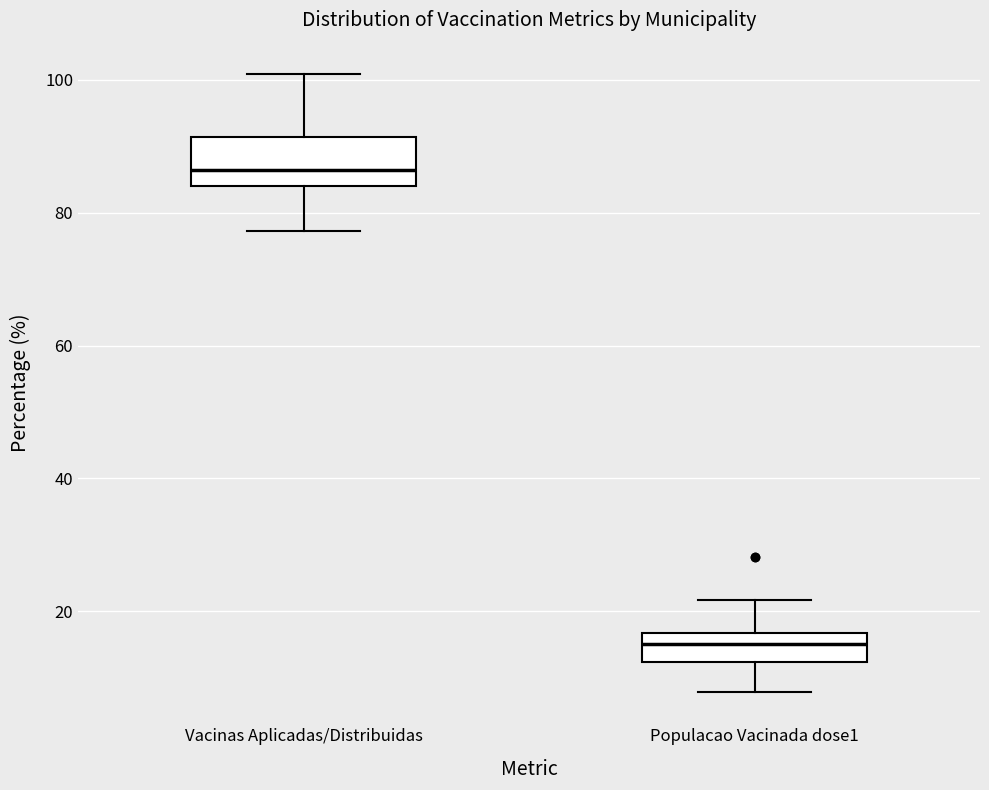

Where does the upper whisker of the box for Populacao Vacinada dose1 end on the y-axis? The values are not printed on the chart, so give them approximately, as read against the axis.

22